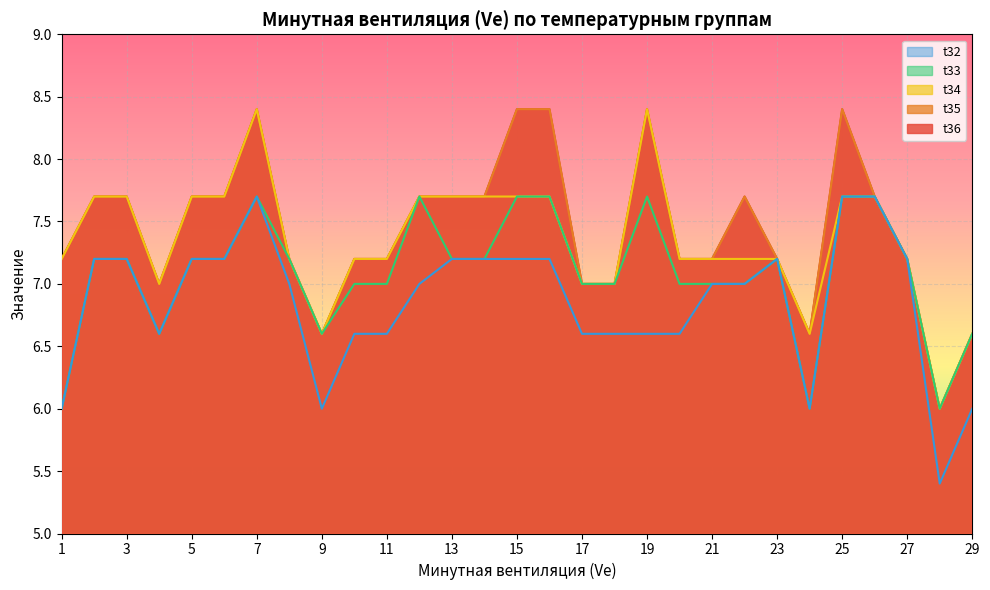

Where is the first local maximum for t34?

7